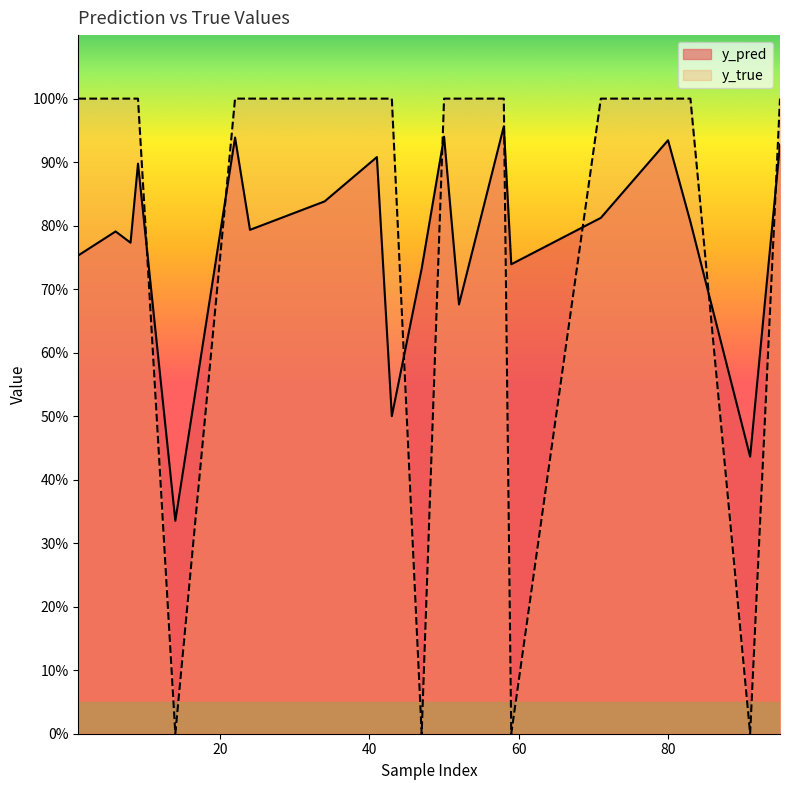

Which series has the widest spread of values?

y_true